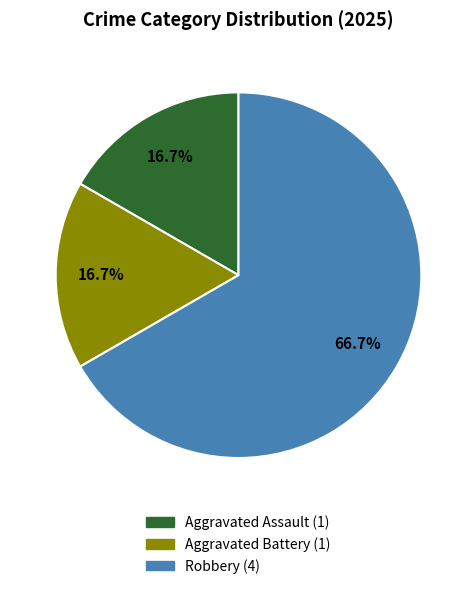

Which category accounts for the majority?

Robbery